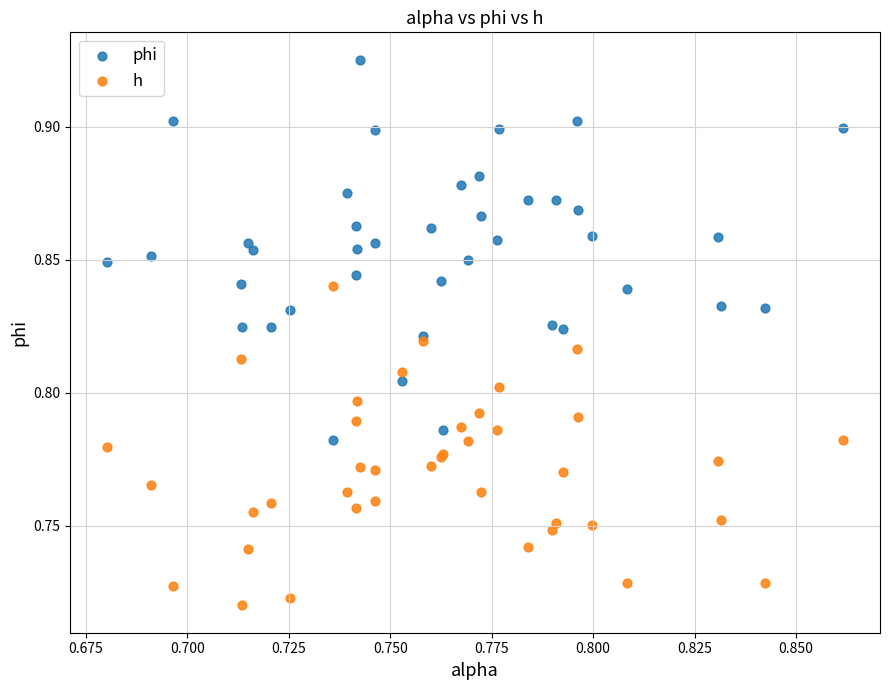

Which series has the widest spread of Y values?

phi